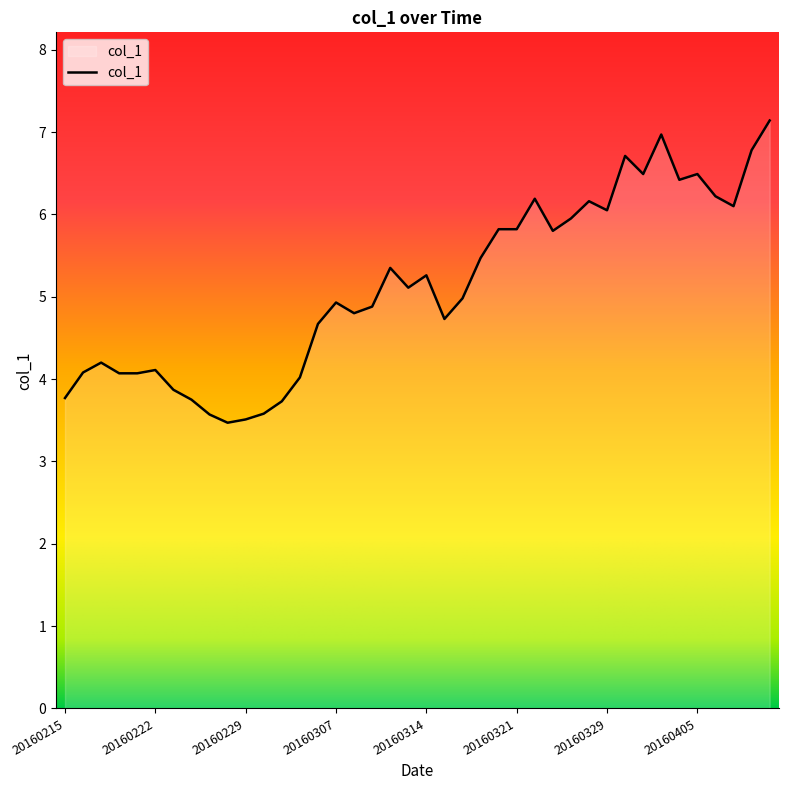

What is the maximum value shown in the chart?

7.1